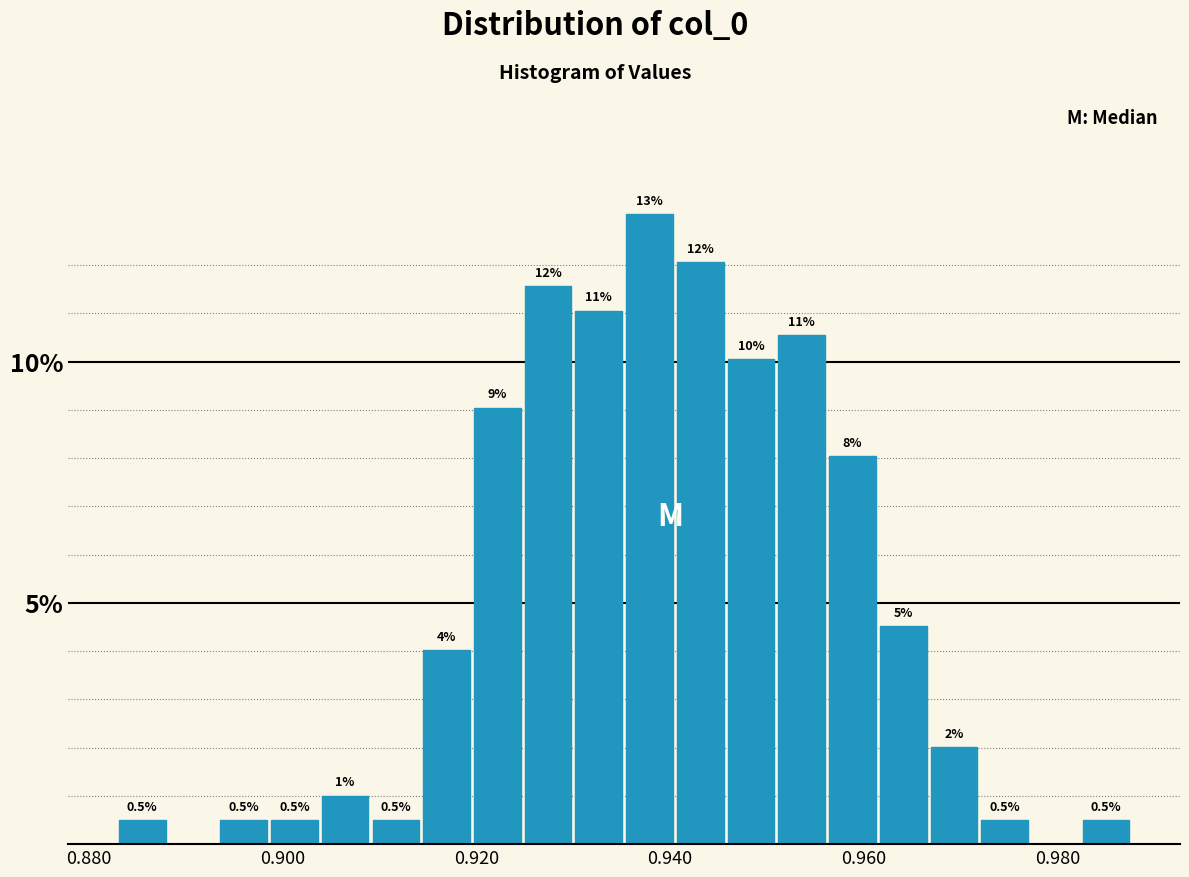

Around what value on the x-axis is the tallest bar? Give the approximate position of its centre, as read against the axis.

0.938